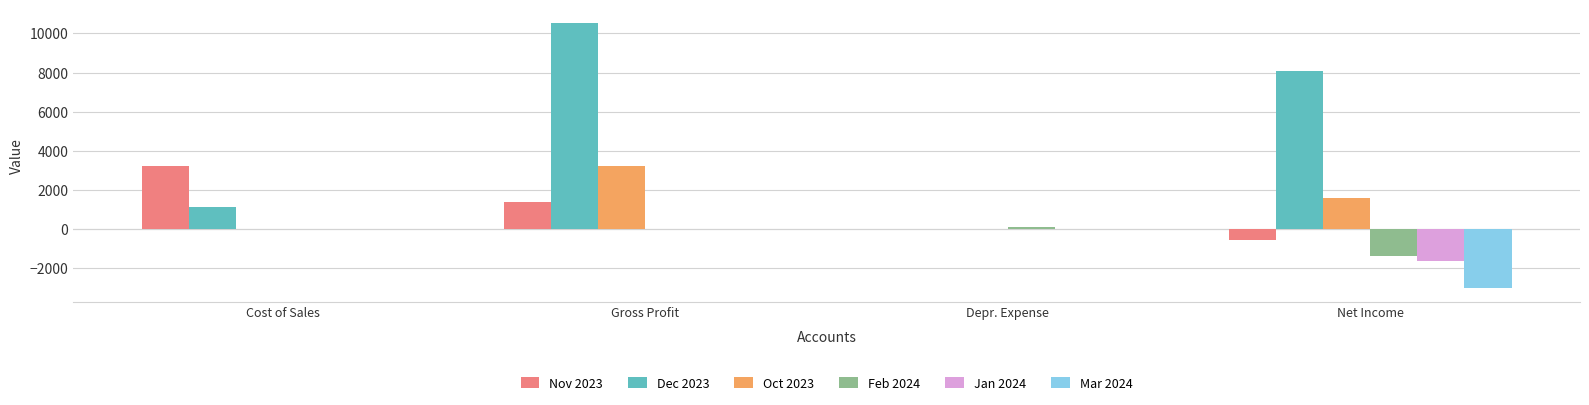

Is it true that Dec 2023 equals 0.0 at Depr. Expense?

True